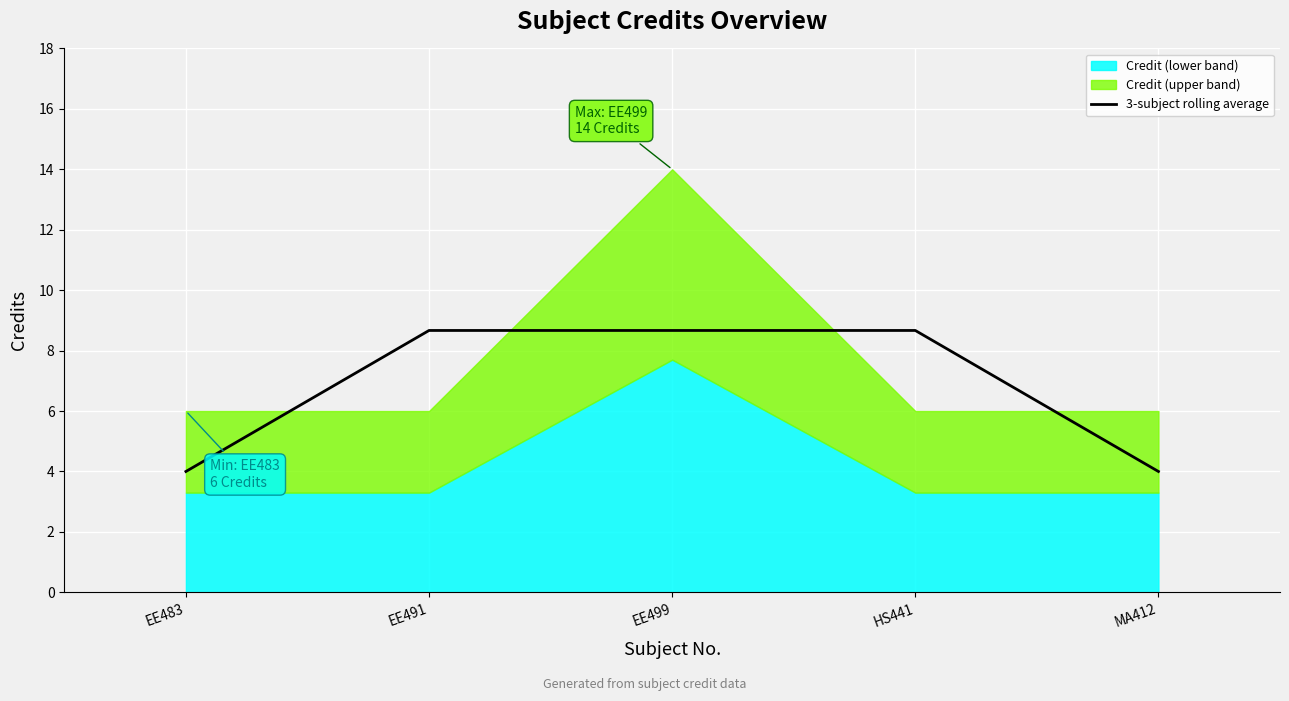

Reading left to right, transcribe all the data shown in this chart.

4.0	8.7	8.7	8.7	4.0